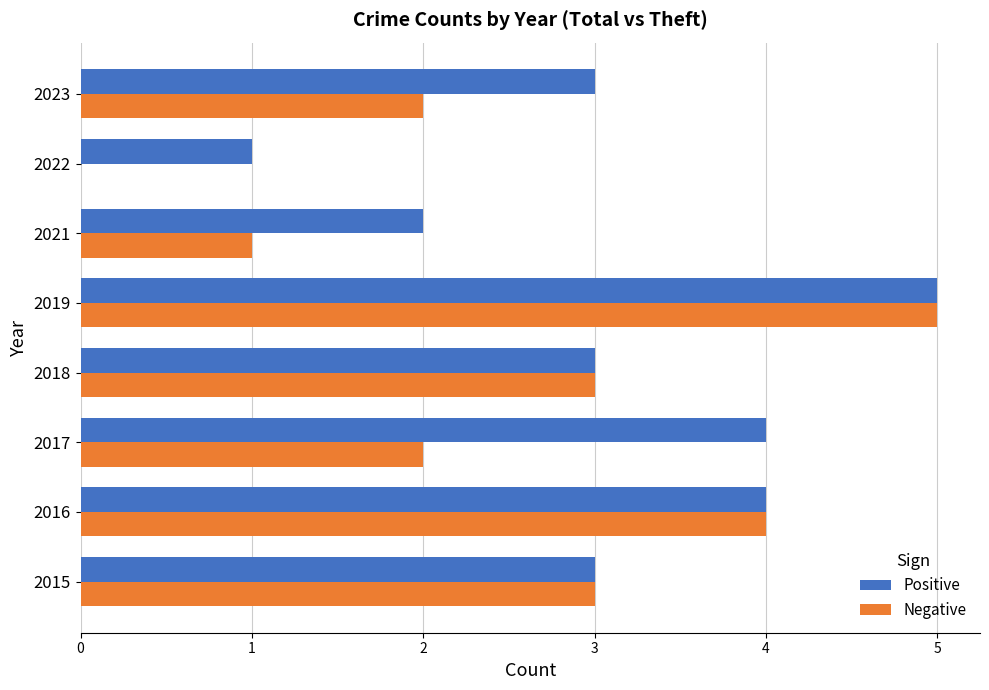

What is the greatest value displayed?

5